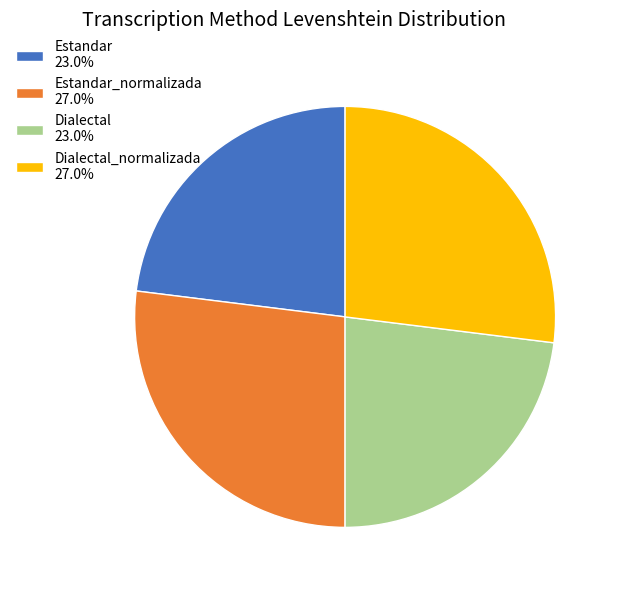

How many segments does this pie chart have?

4